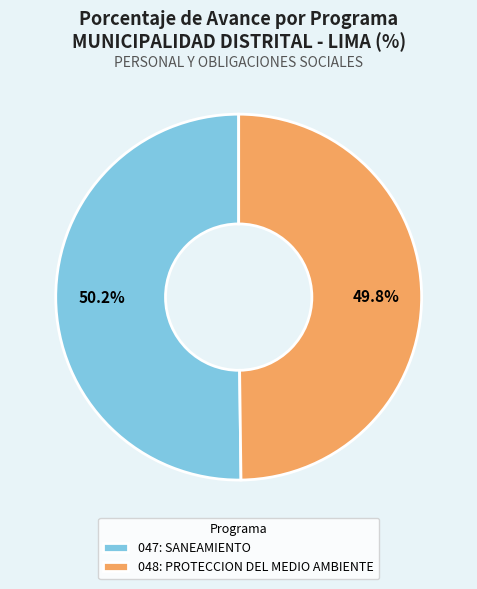

What portion of the pie excludes 048: PROTECCION DEL MEDIO AMBIENTE?

50.2%